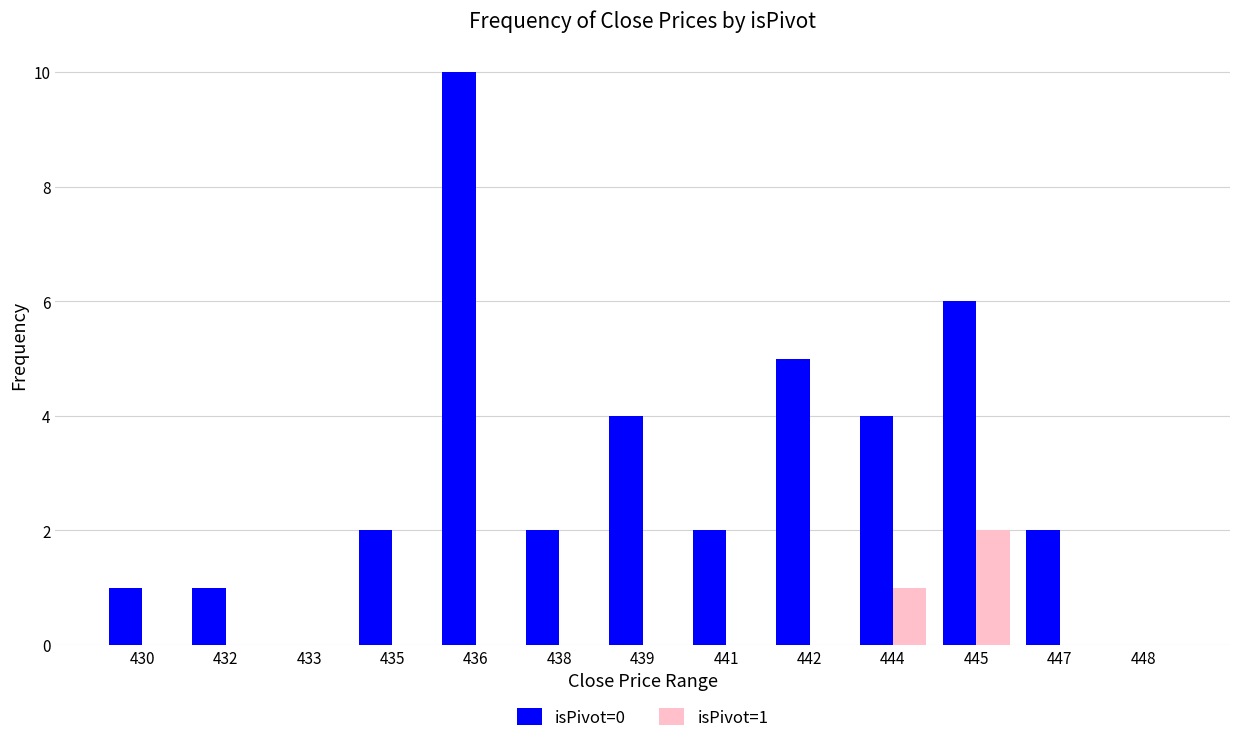

Reading left to right, extract all data points from this chart.

isPivot=0: 1	1	0	2	10	2	4	2	5	4	6	2	0
isPivot=1: 0	0	0	0	0	0	0	0	0	1	2	0	0